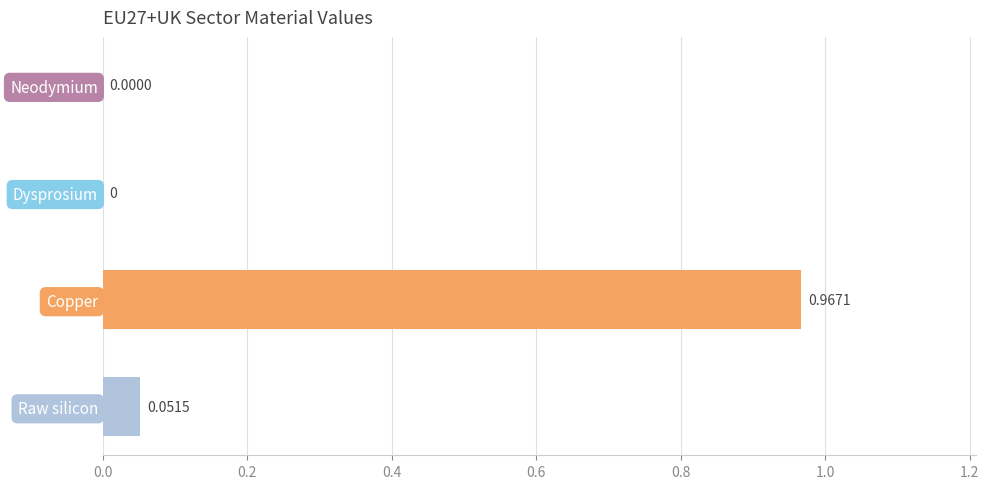

What is the change in value from Neodymium to Copper?

+1.0